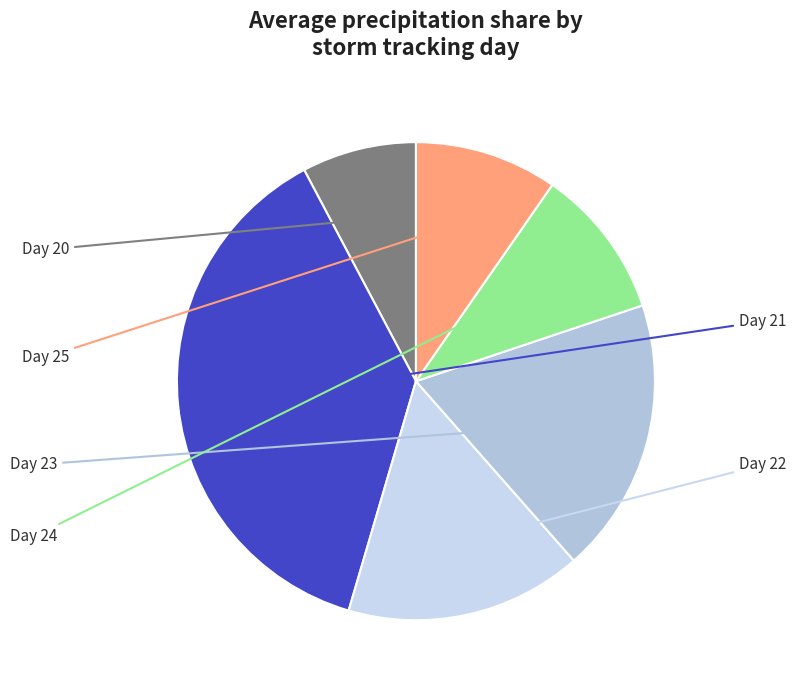

Count the number of slices in the pie.

6